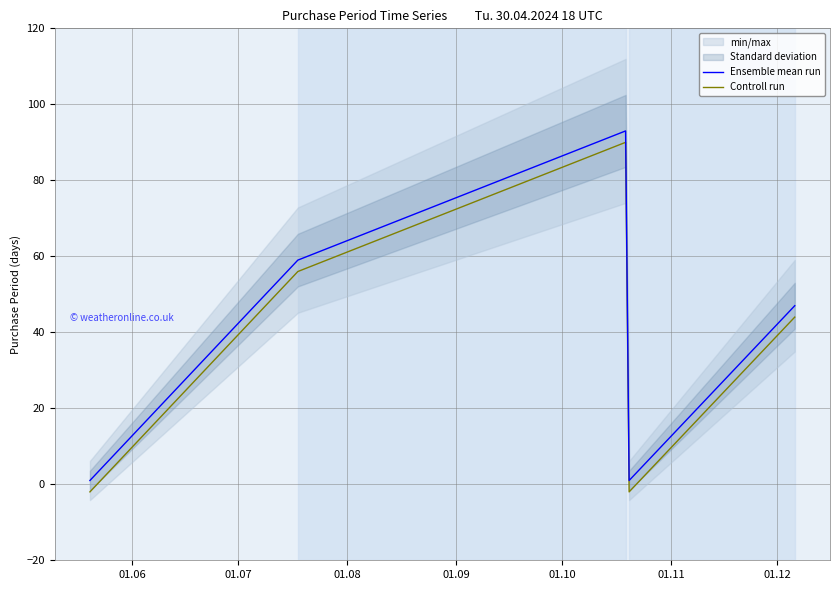

True or false: Controll run and Ensemble mean run cross at least once.

False